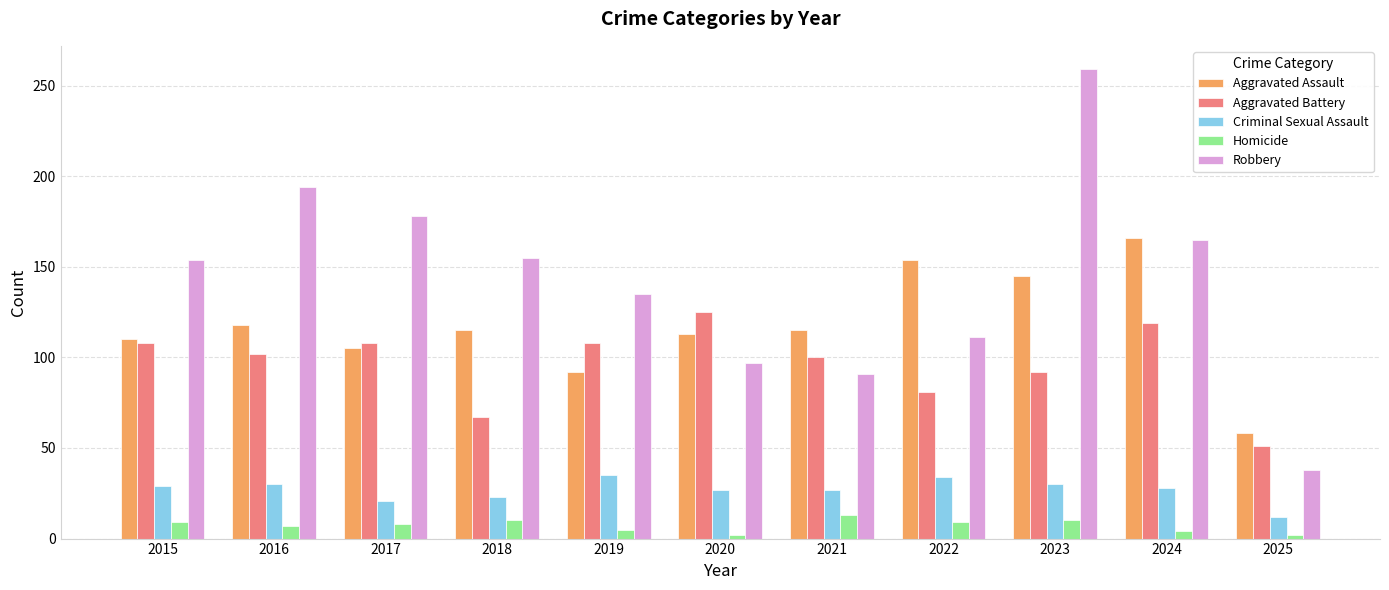

Rank the series by their maximum value, from lowest to highest.

Homicide, Criminal Sexual Assault, Aggravated Battery, Aggravated Assault, Robbery